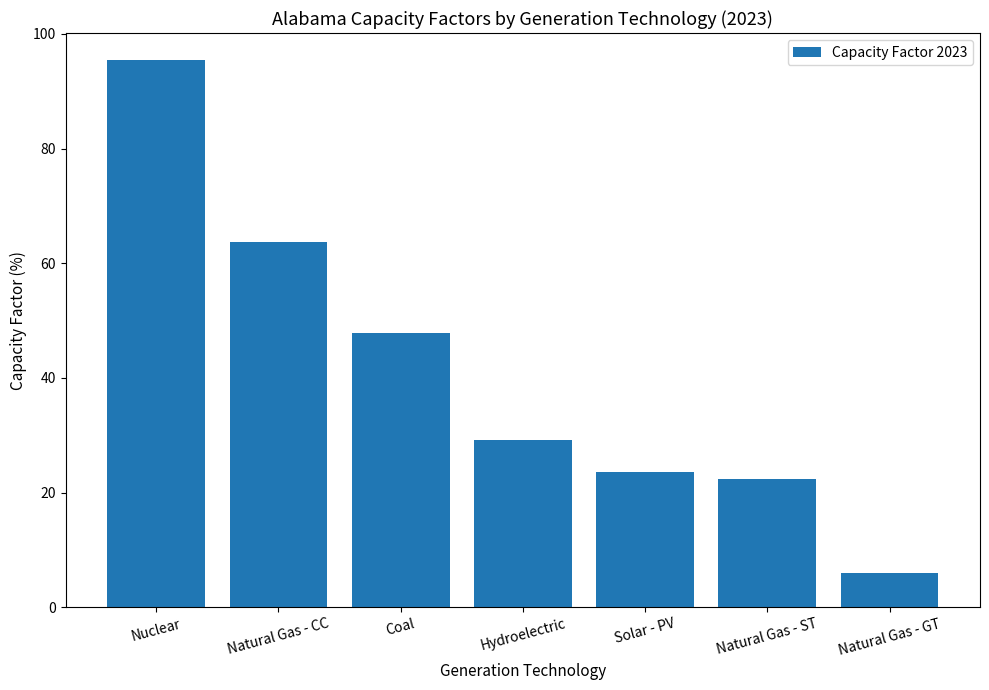

Are the bars grouped side by side (vs. stacked)?

No